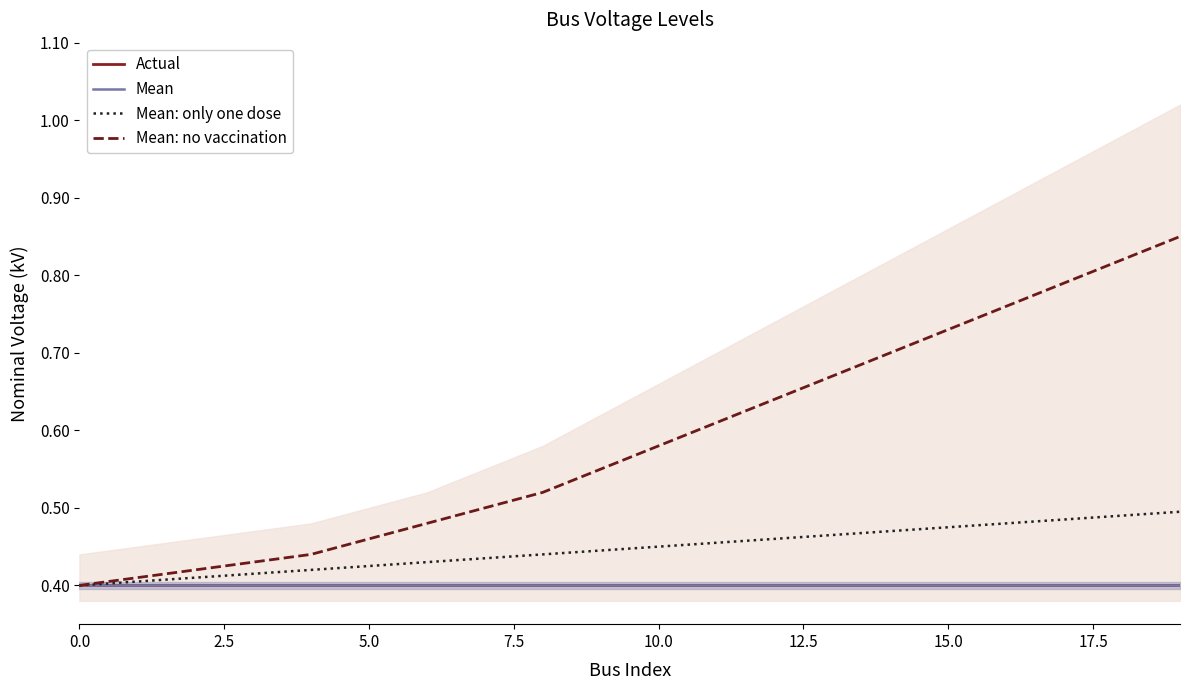

What is the sum of the Mean values at 10 and 17.5?

0.8